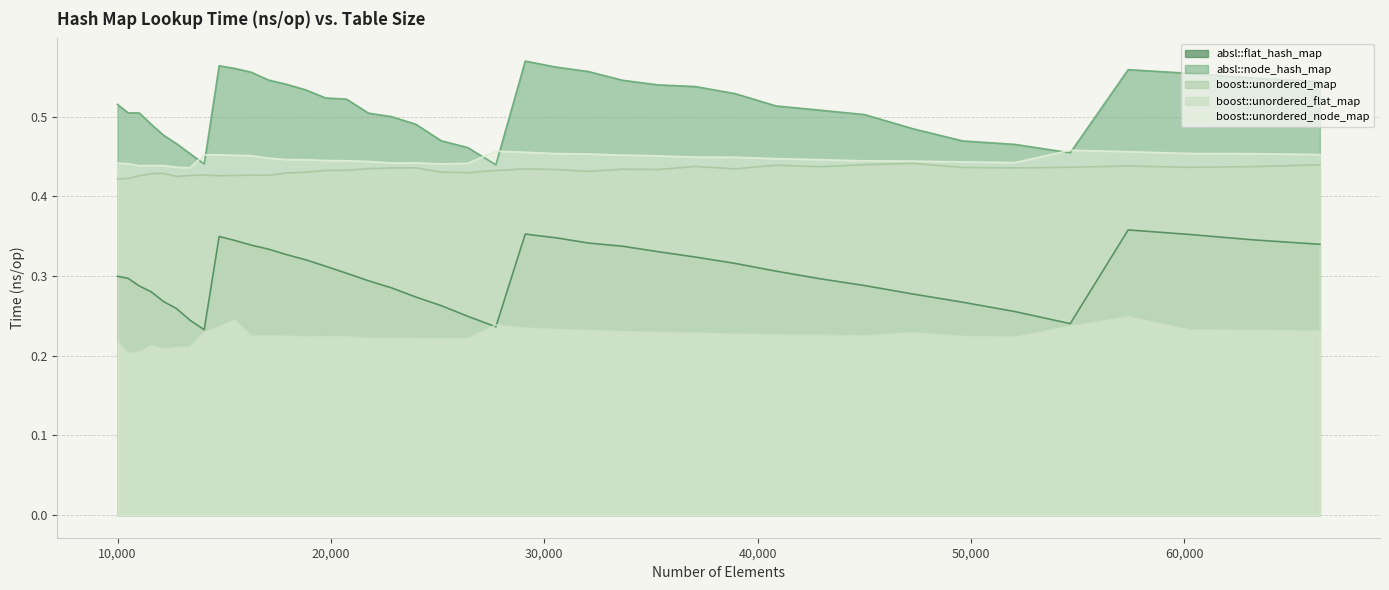

How many lines are shown in the chart?

5